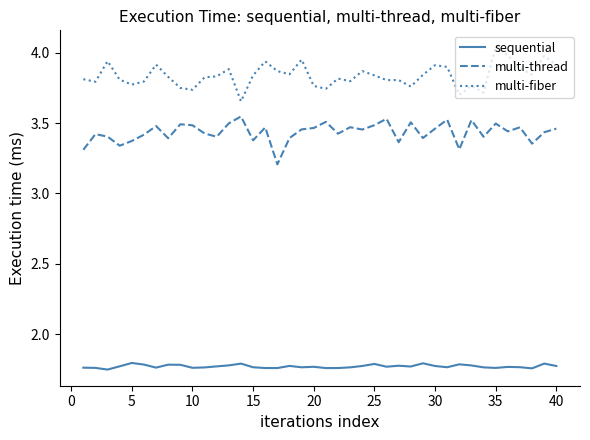

List the series in order of their peak value, lowest first.

sequential, multi-thread, multi-fiber